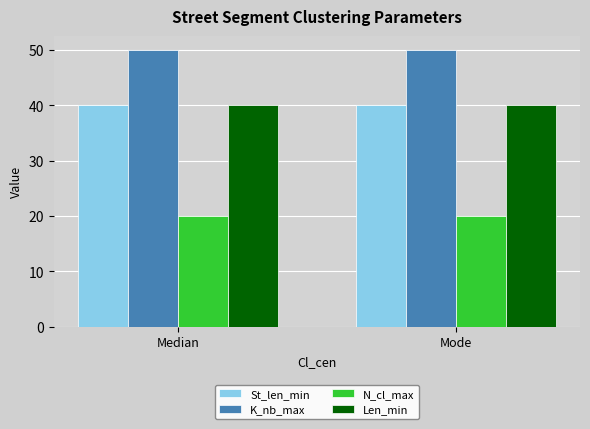

What is the minimum value for K_nb_max?

50